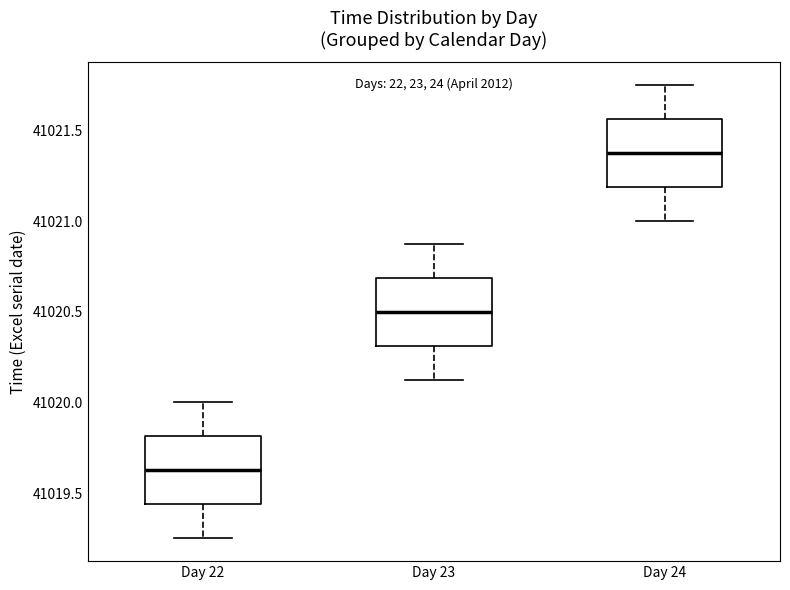

Reading left to right, transcribe this box plot: for each box, give where its median line is, the range the box spans, and where its two whiskers end, as read against the y-axis. The values are not printed on the chart, so give them approximately, as read against the axis.

Day 22: median 41019.65, box 41019.45 to 41019.80, whiskers 41019.25 to 41020.00
Day 23: median 41020.50, box 41020.30 to 41020.70, whiskers 41020.15 to 41020.90
Day 24: median 41021.40, box 41021.20 to 41021.55, whiskers 41021.00 to 41021.75